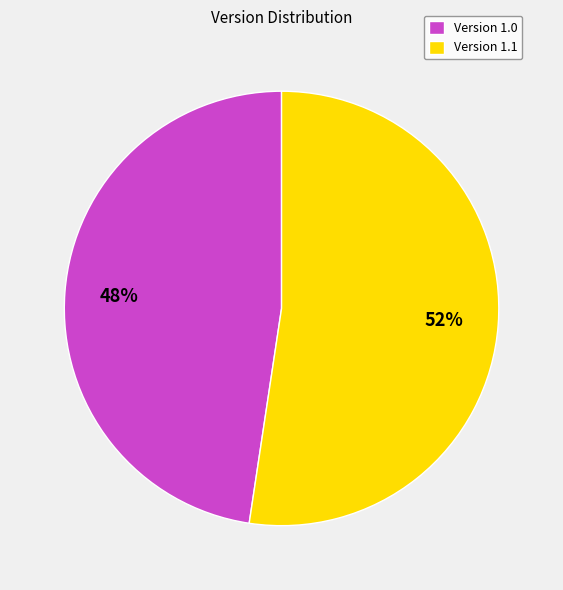

To the nearest percent, what is the combined percentage of Version 1.1 and Version 1.0?

100%